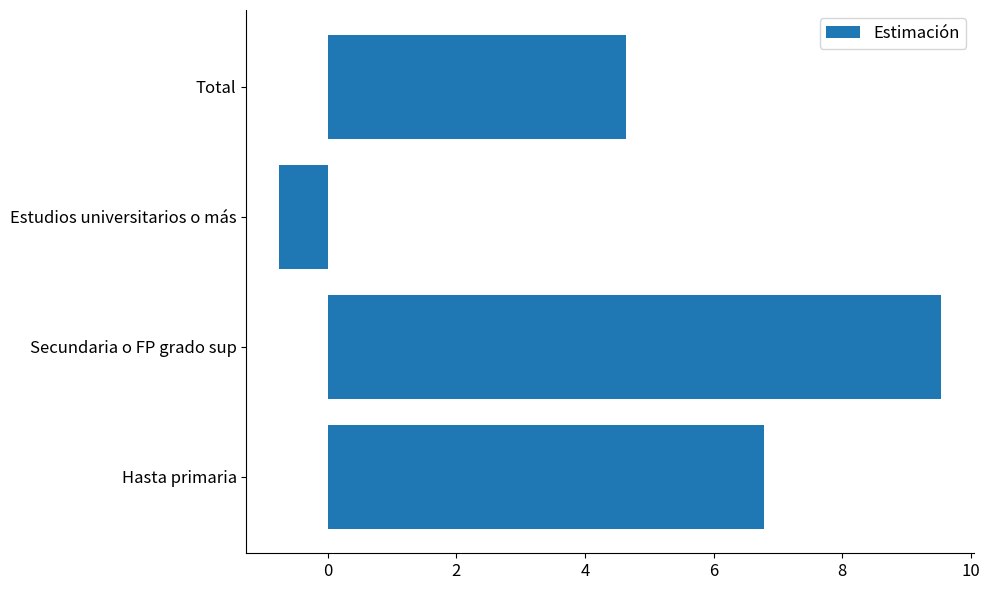

Rank the categories by value from highest to lowest.

Secundaria o FP grado sup, Hasta primaria, Total, Estudios universitarios o más